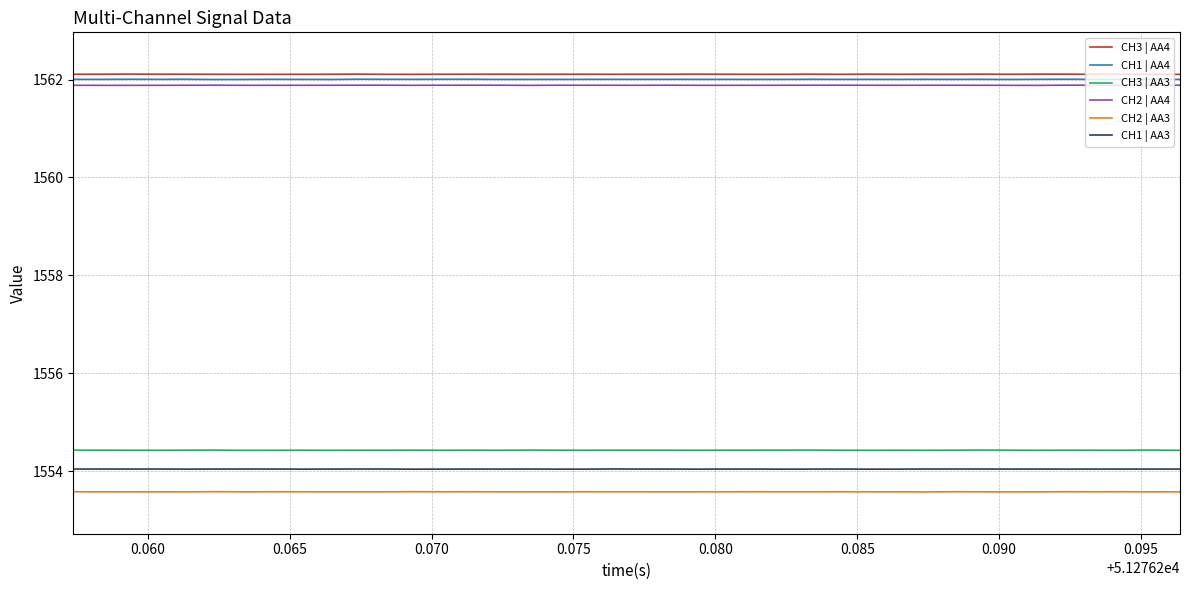

What is the lowest value of the CH2 | AA3 series?

1553.6